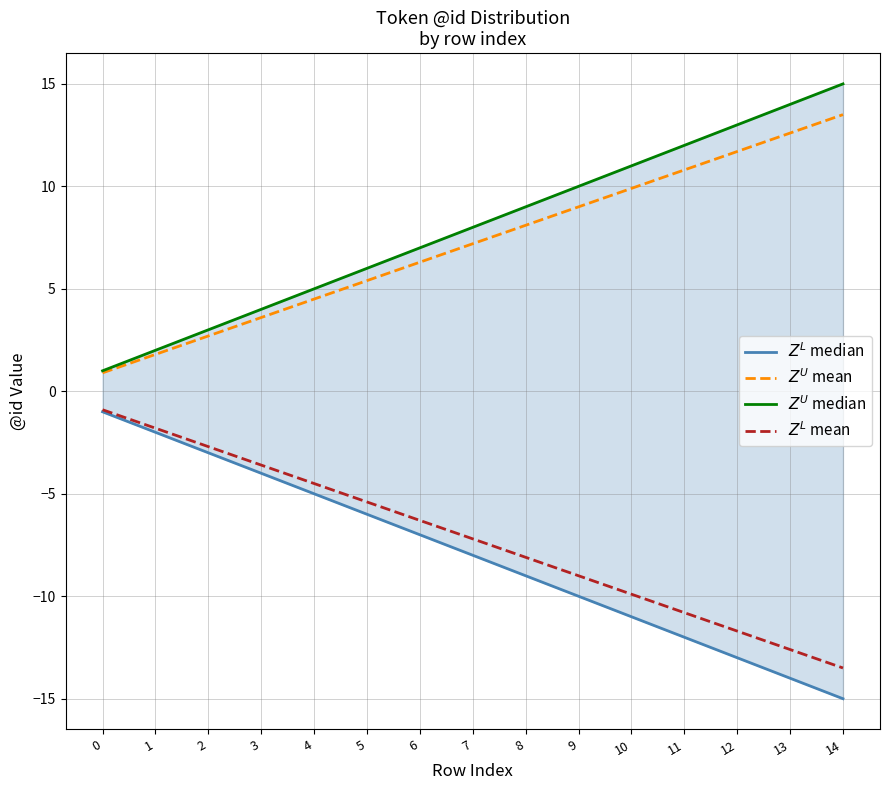

True or false: $Z^U$ mean and $Z^L$ mean cross at least once.

False